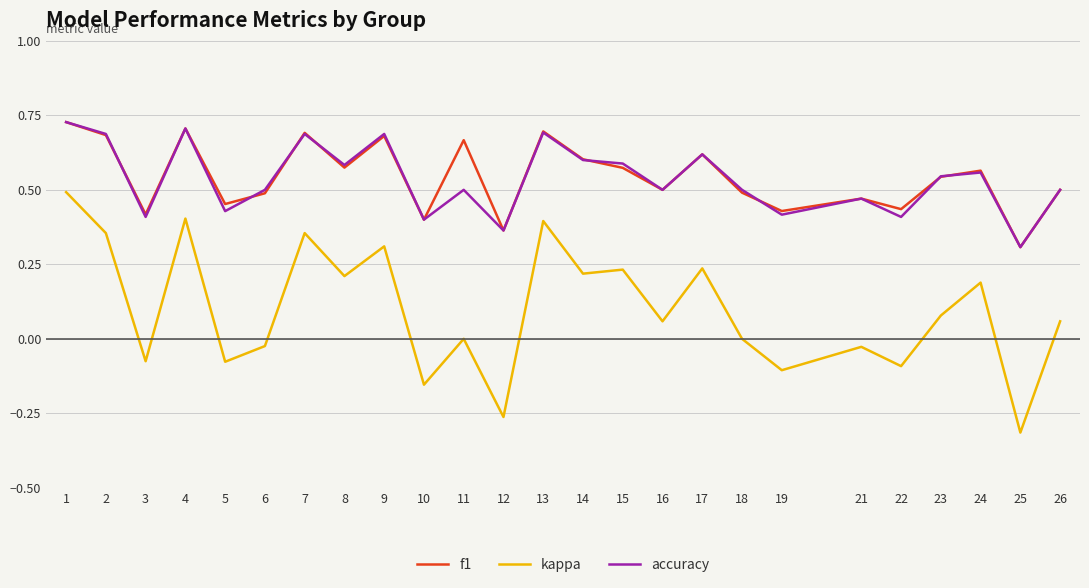

Where is the first local minimum for accuracy?

3